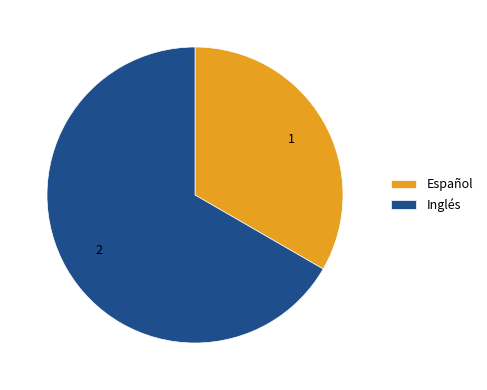

How many slices are in this pie chart?

2